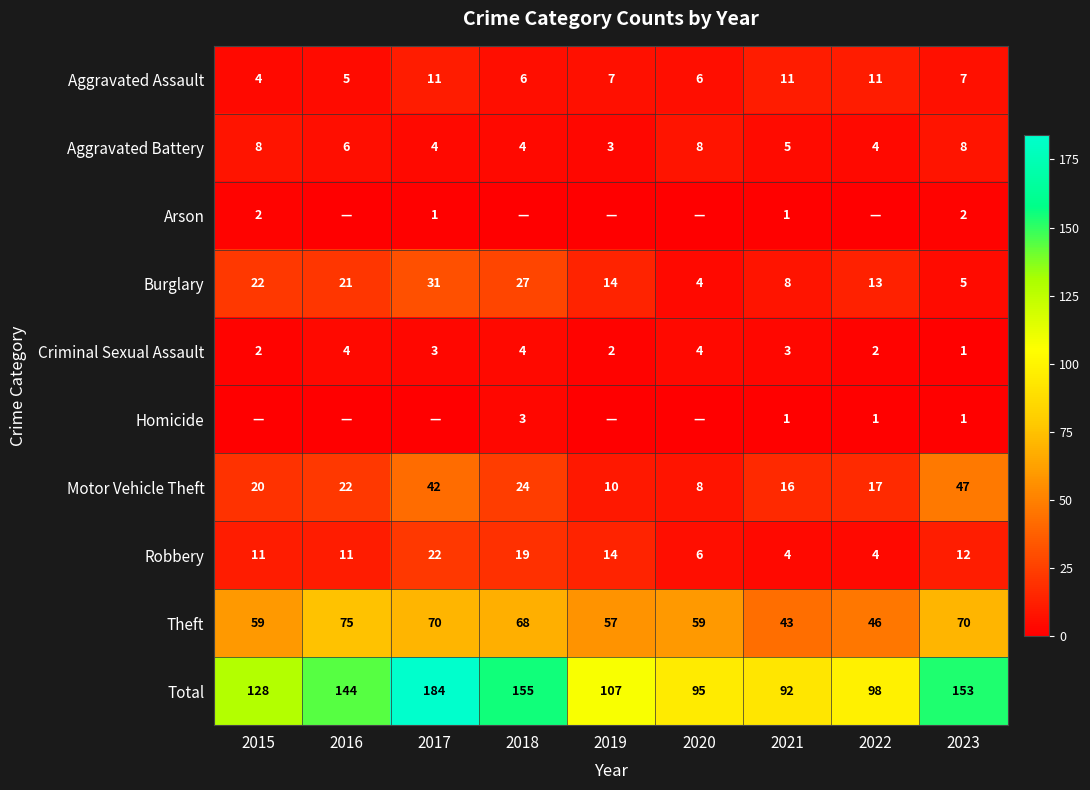

What is the maximum value shown in the chart?

184